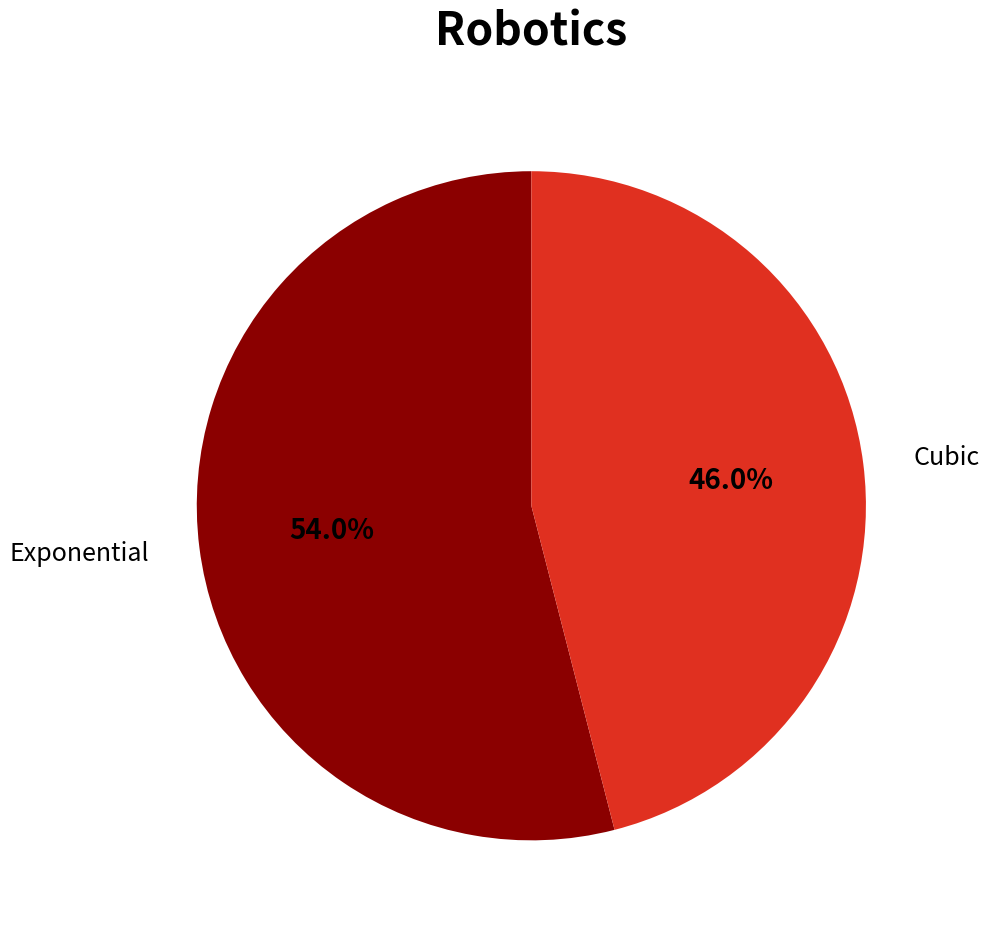

What is the smallest slice in the pie chart?

Cubic